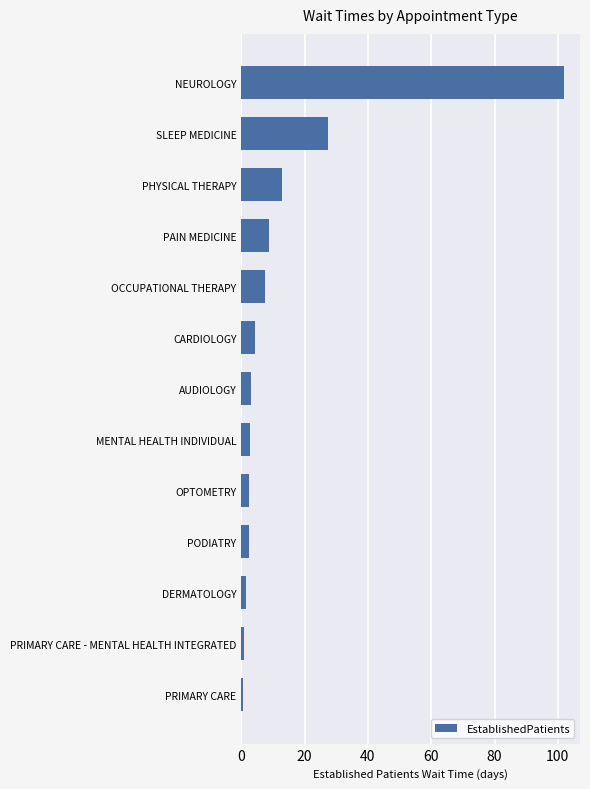

What is the label of the 4th bar from the bottom?

PODIATRY